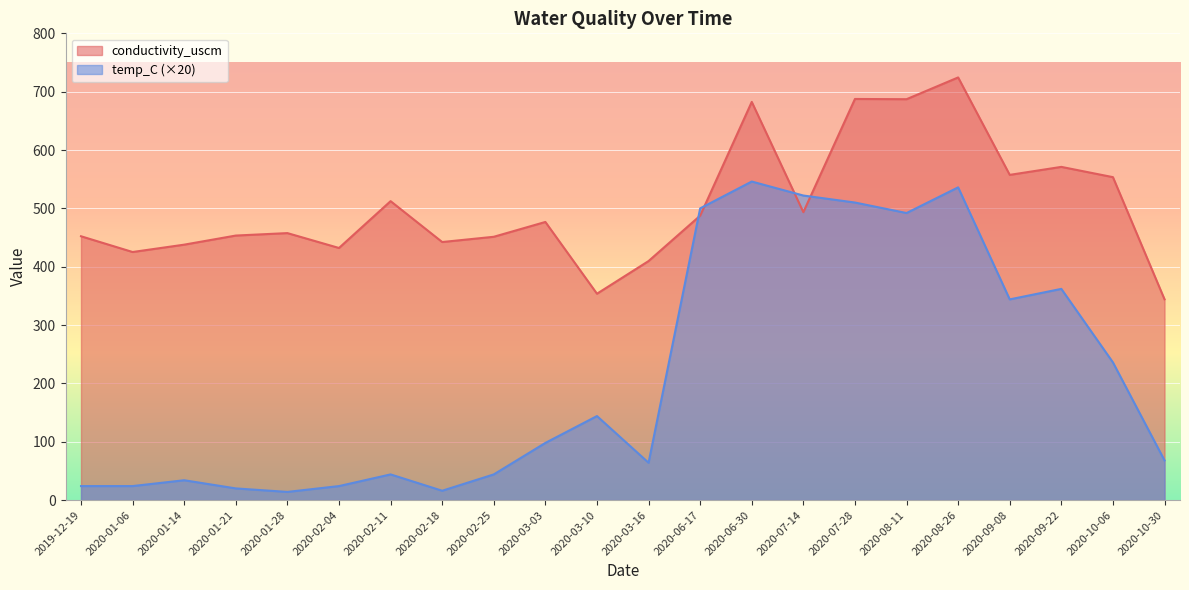

What are all the series names shown in the legend?

conductivity_uscm, temp_C (×20)